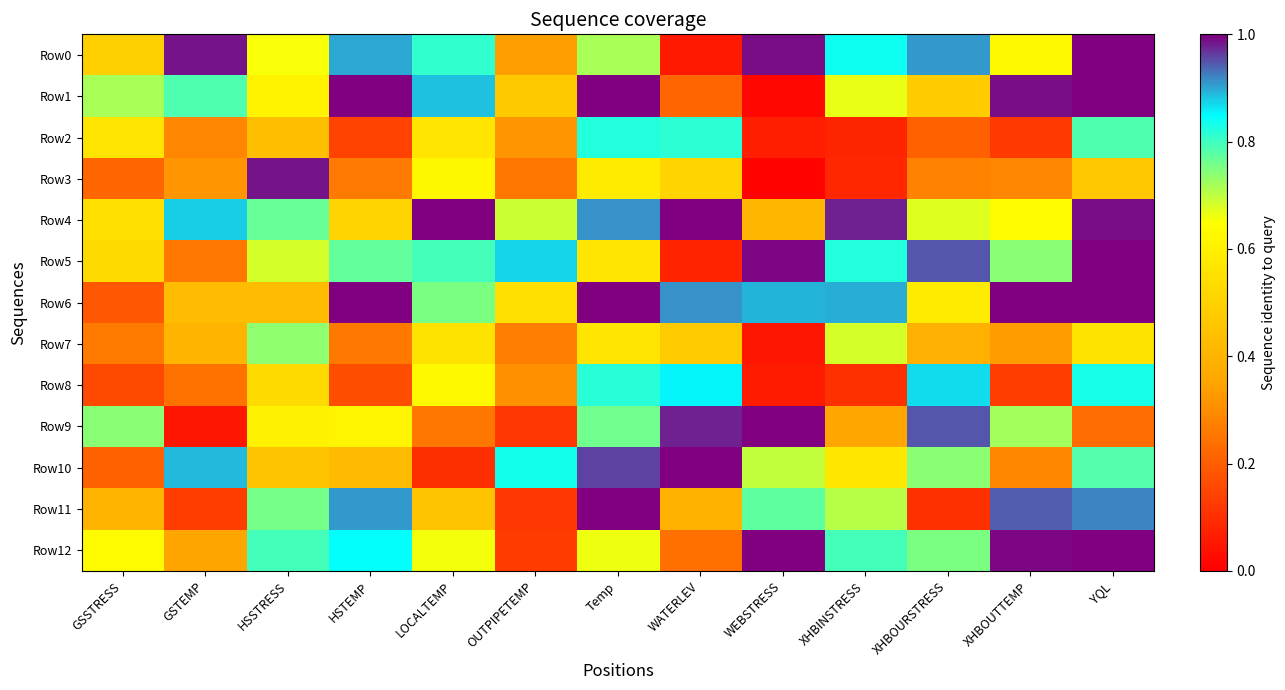

What is the difference between the Row10 values at LOCALTEMP and XHBINSTRESS?

0.5